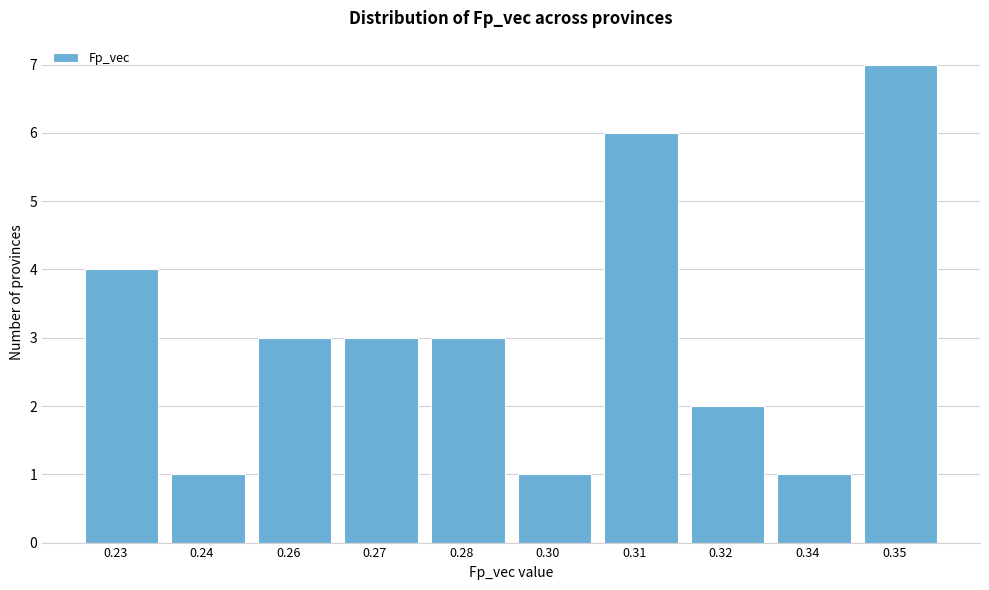

Reading right to left, what are all the values shown in this chart?

0.35=7	0.34=1	0.32=2	0.31=6	0.30=1	0.28=3	0.27=3	0.26=3	0.24=1	0.23=4